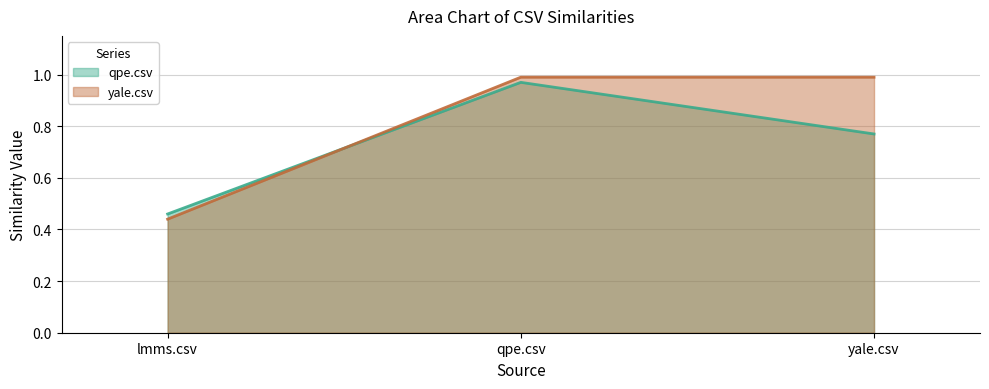

What is the total value across all series at lmms.csv?

0.9